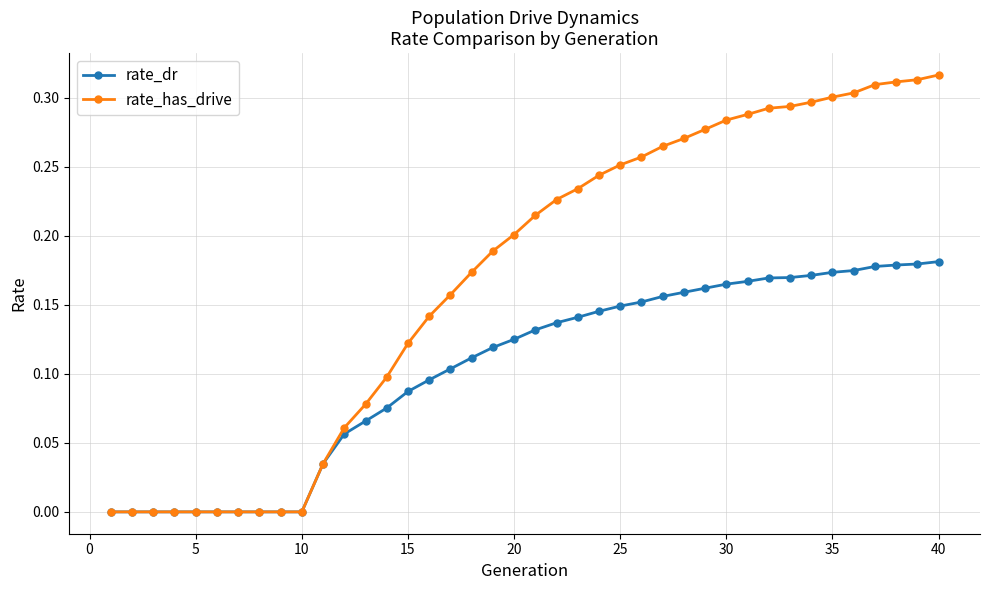

Rank the series by their average value, from lowest to highest.

rate_dr, rate_has_drive